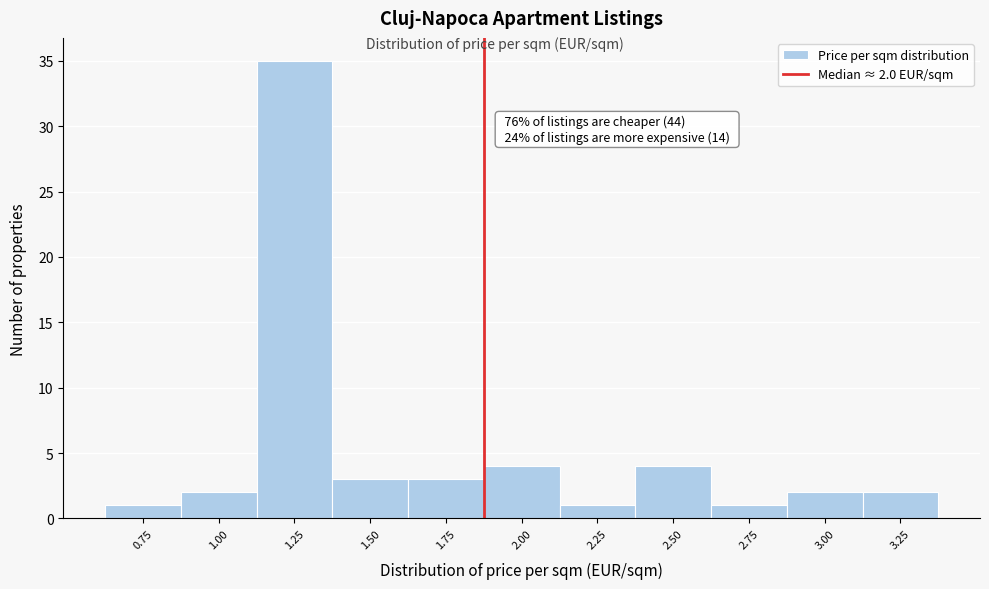

Reading left to right, what are all the values shown in this chart?

1	2	35	3	3	4	1	4	1	2	2